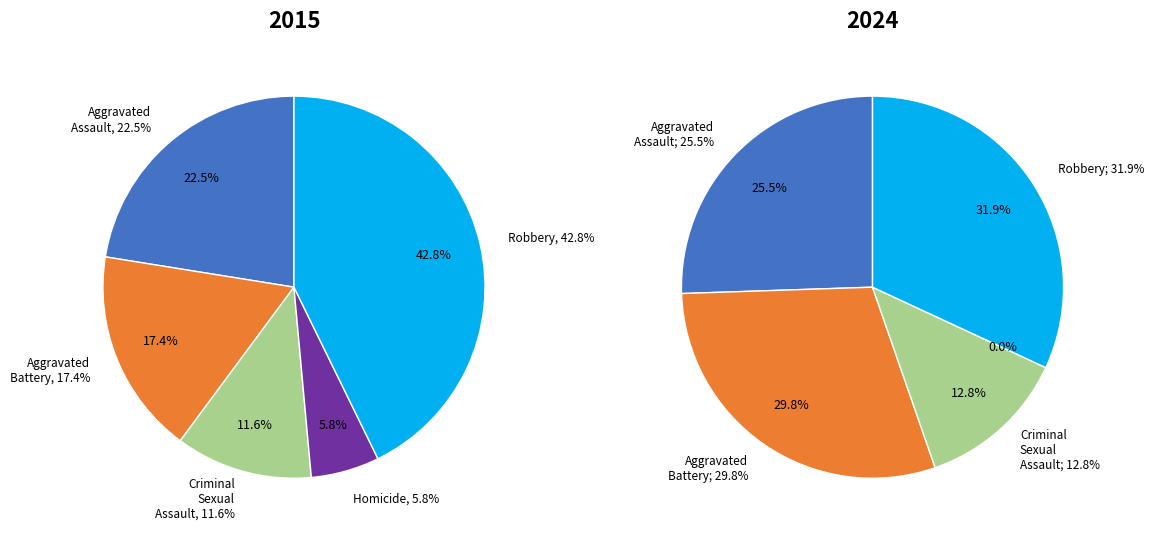

Which category has the smallest portion of the pie?

Homicide